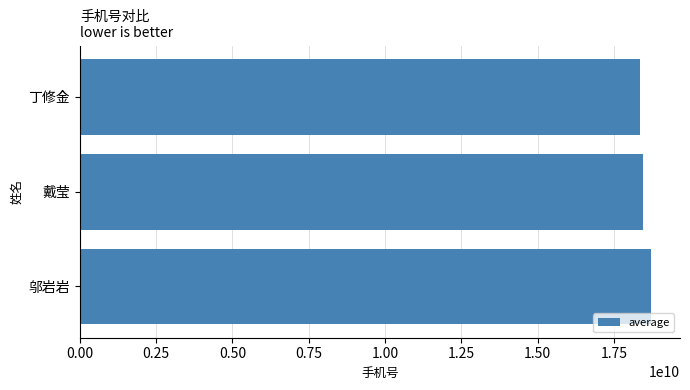

What is the maximum value shown in the chart?

18726926862